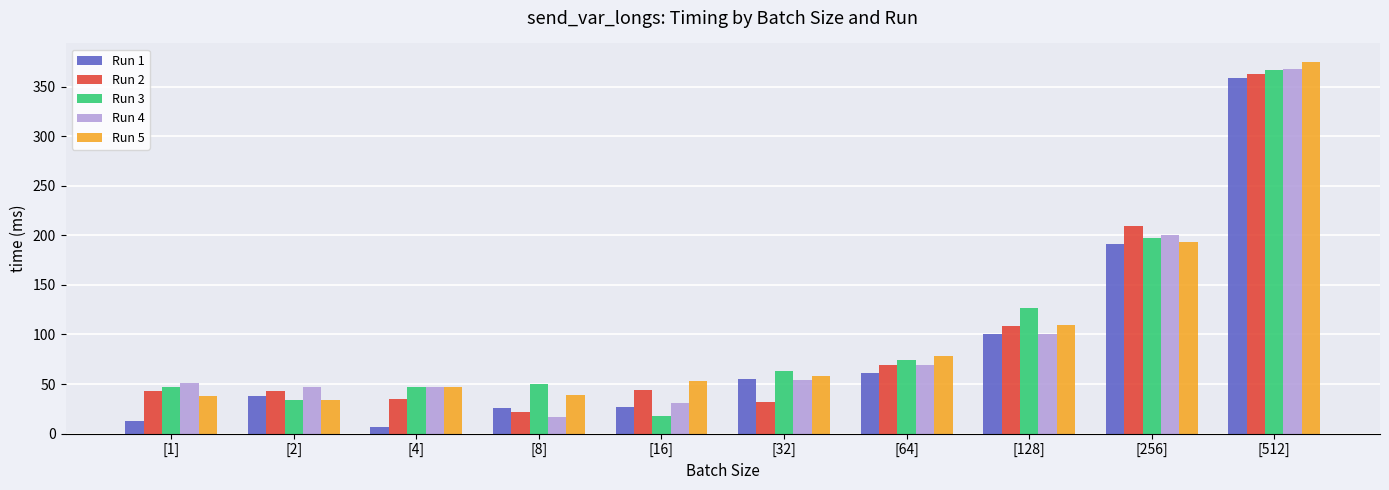

How many bars are there in total?

50